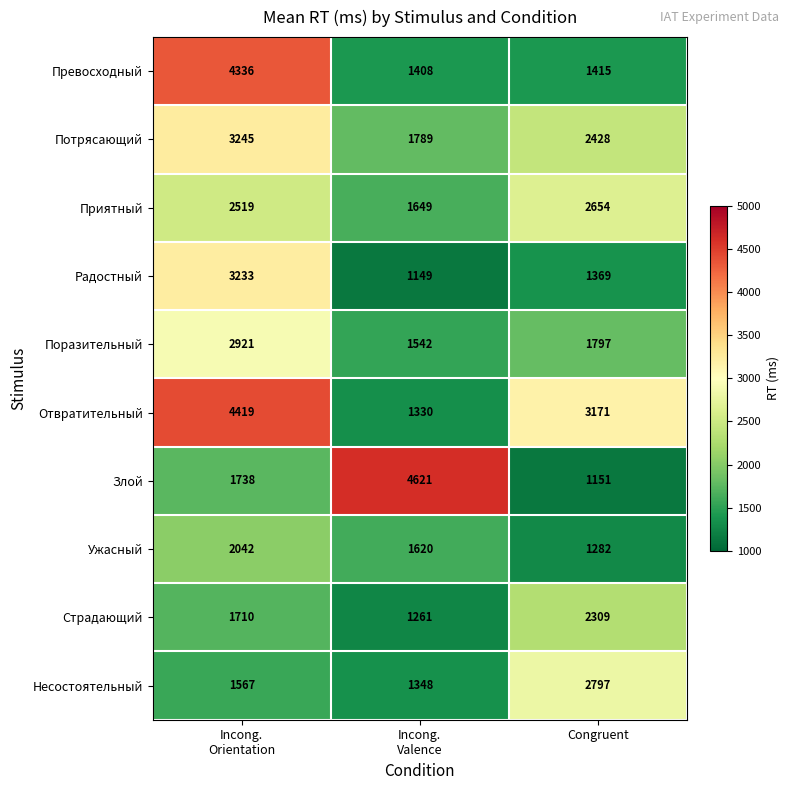

At how many categories does at least one series exceed 1929?

3